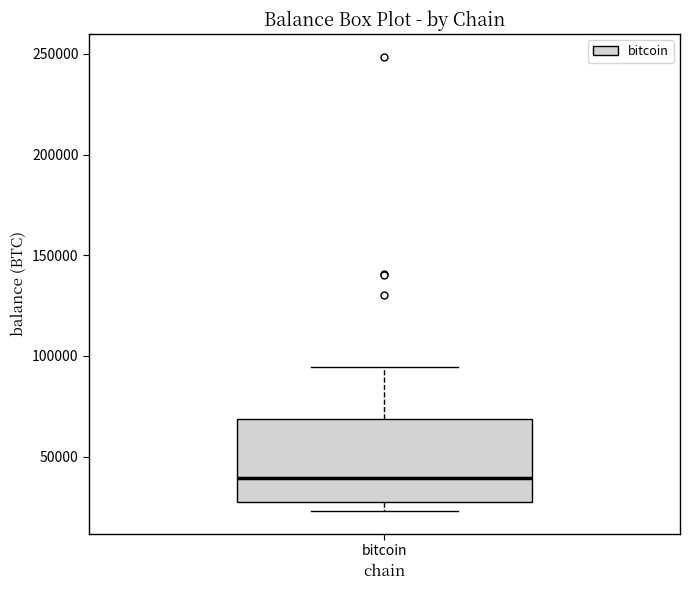

Read this box plot against the y-axis: the position of the median line, the range covered by the box, and the ends of both whiskers. The values are not printed on the chart, so give them approximately, as read against the axis.

median 40000, box 30000 to 70000, whiskers 25000 to 95000